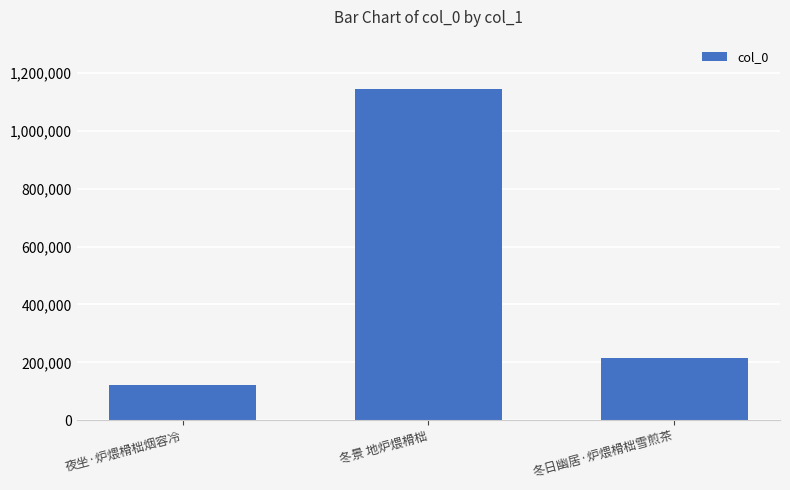

How many values are below 215945?

1